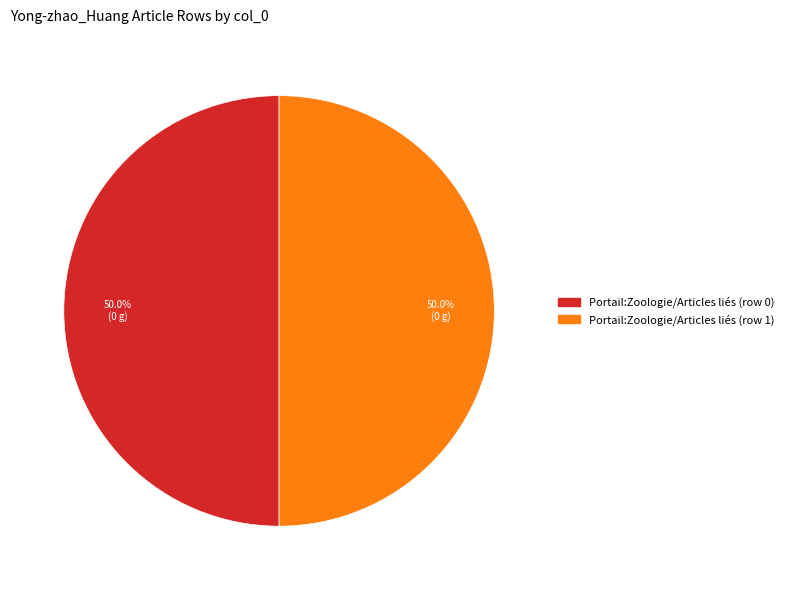

Is the sum of Portail:Zoologie/Articles liés (row 0) and Portail:Zoologie/Articles liés (row 1) greater than half?

Yes